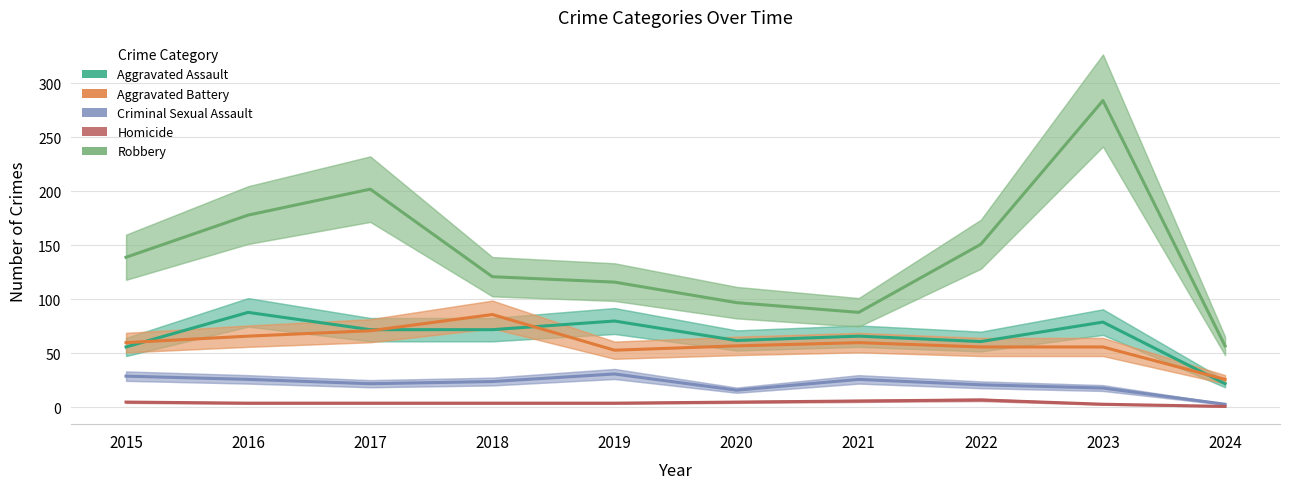

What is the sum of the Homicide values at 2016 and 2020?

9